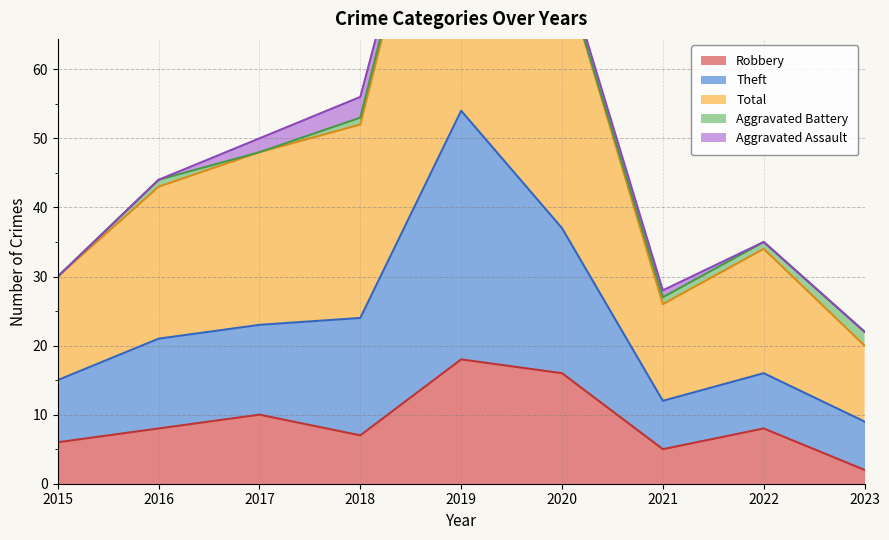

At which category does Theft reach its first local peak?

2019